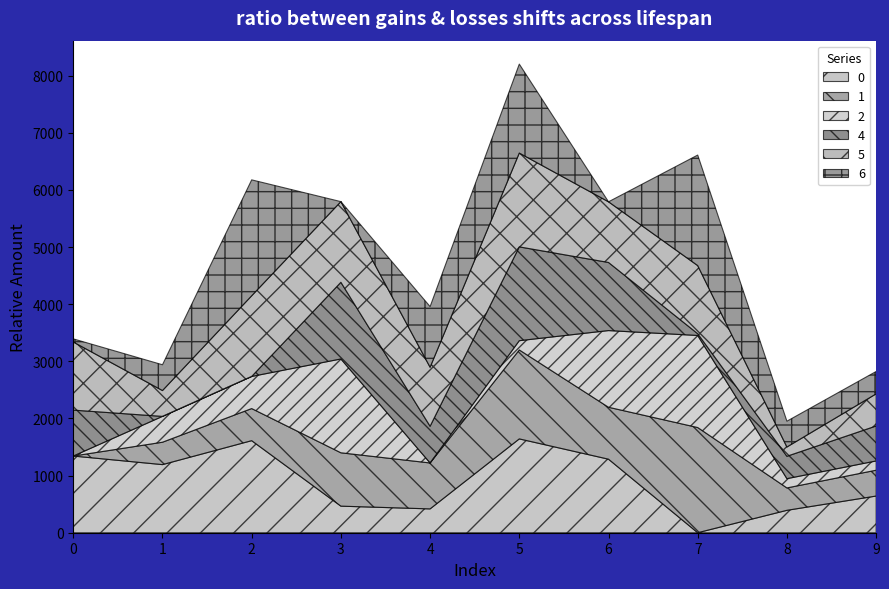

Which has a higher value, 2 or 9?

2